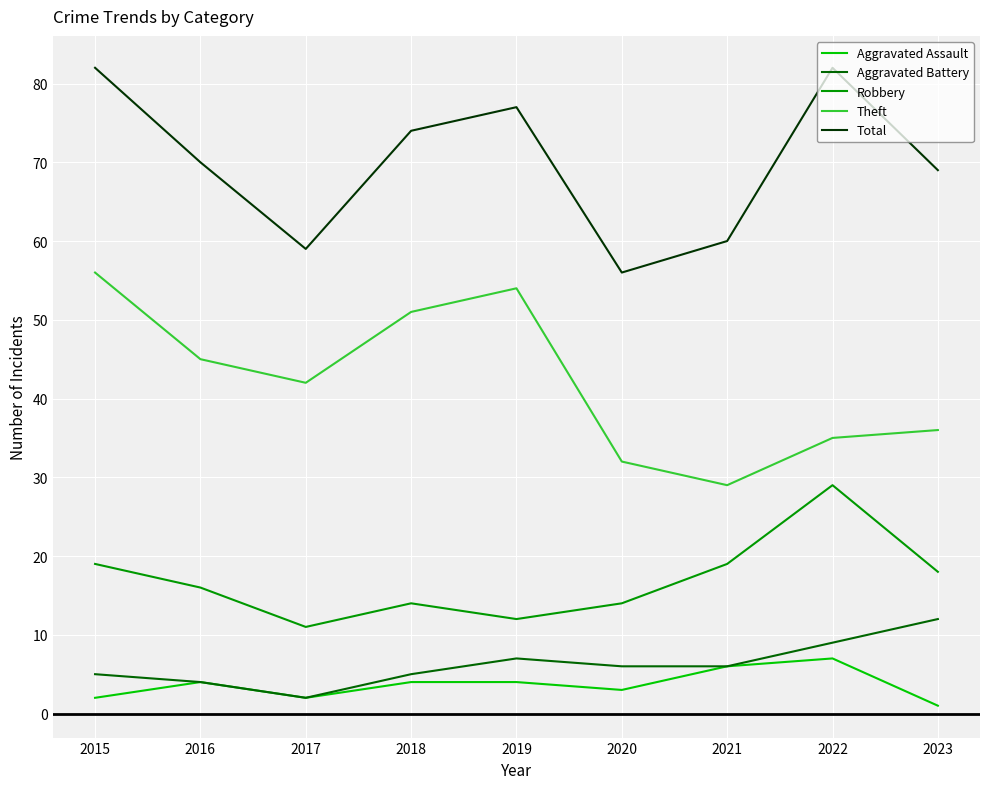

What is the maximum value for Theft?

56